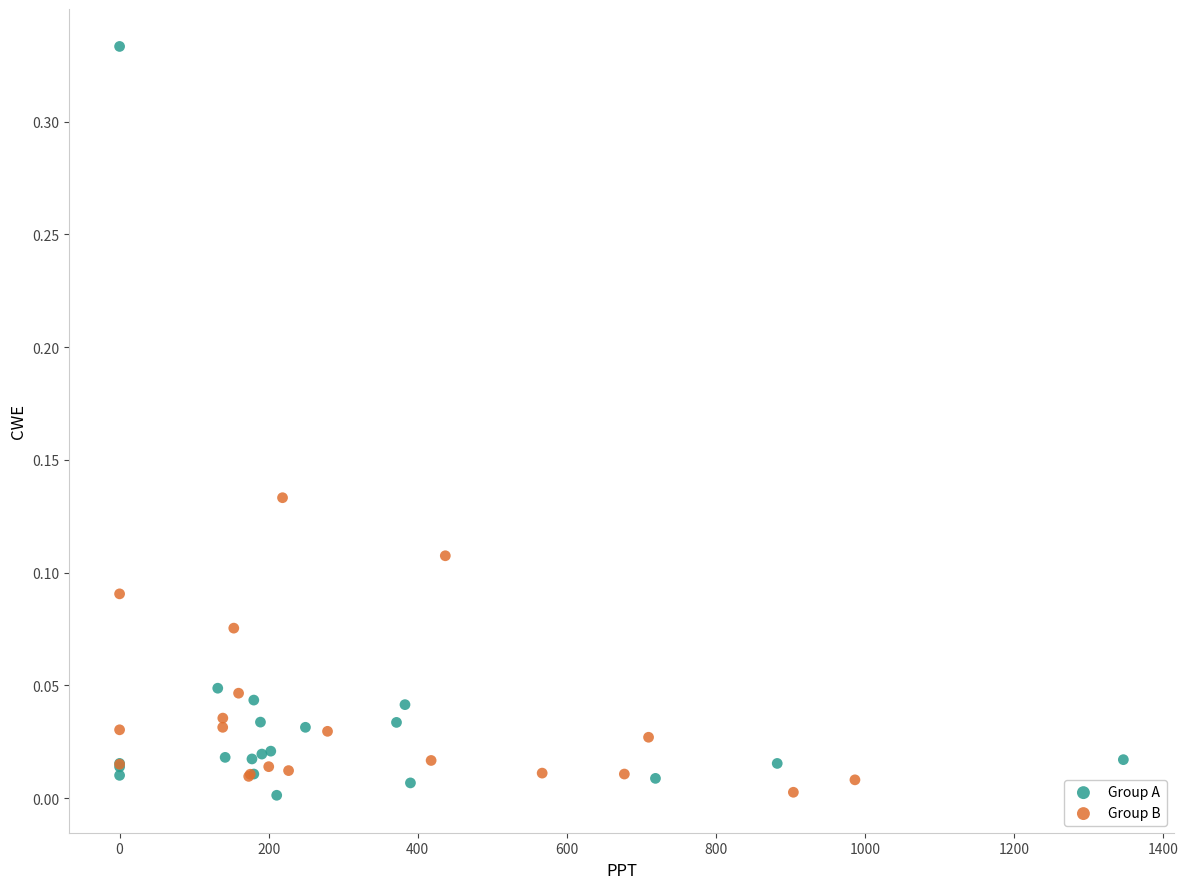

Which series contains the highest Y value?

Group A